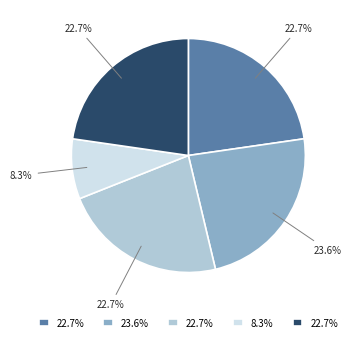

Is there a majority slice in this chart?

No